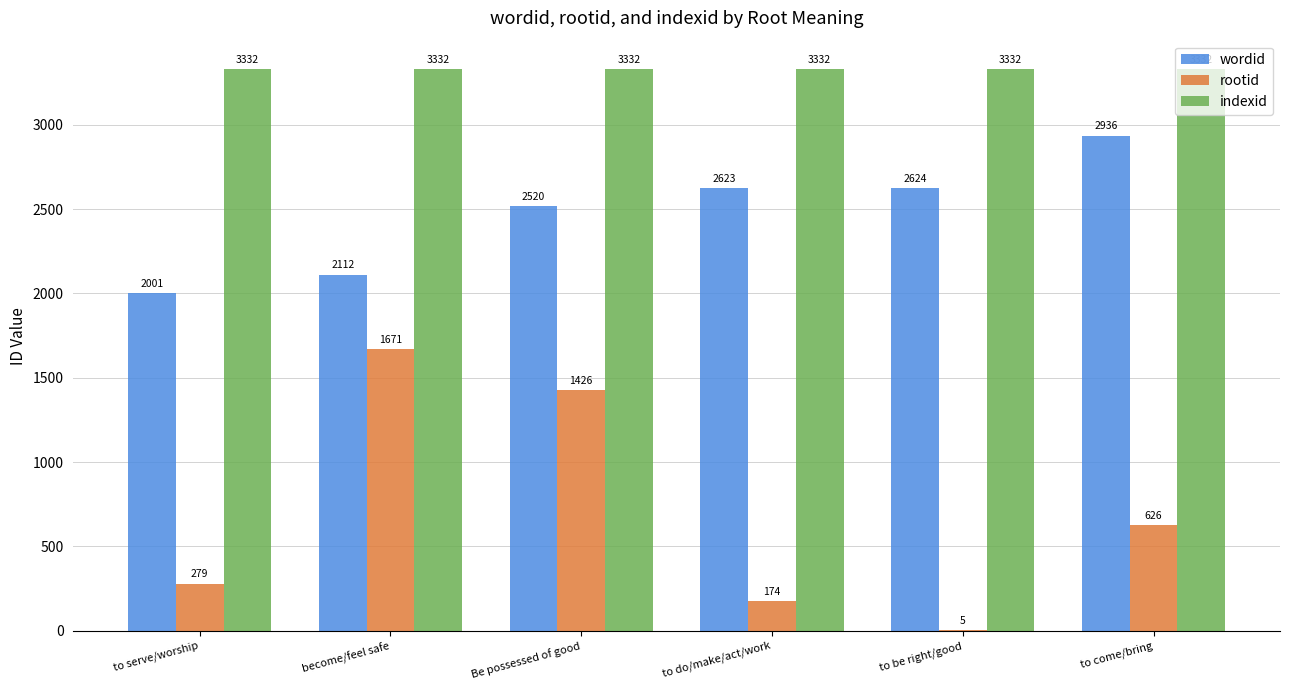

True or false: wordid has a value of 3333 at to serve/worship.

False